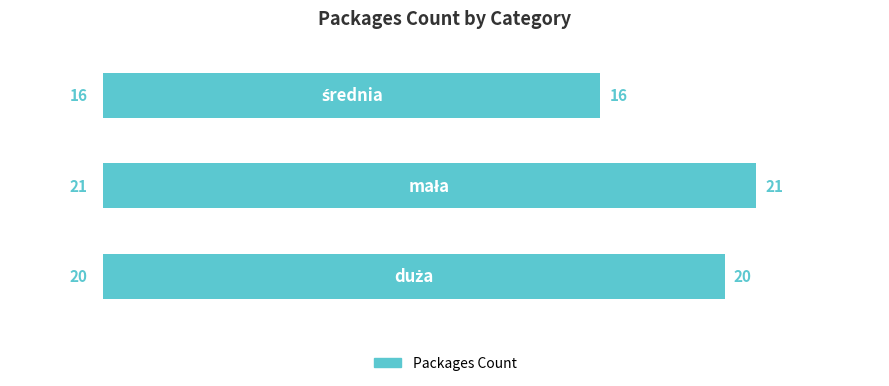

How many values are between 16 and 21?

3